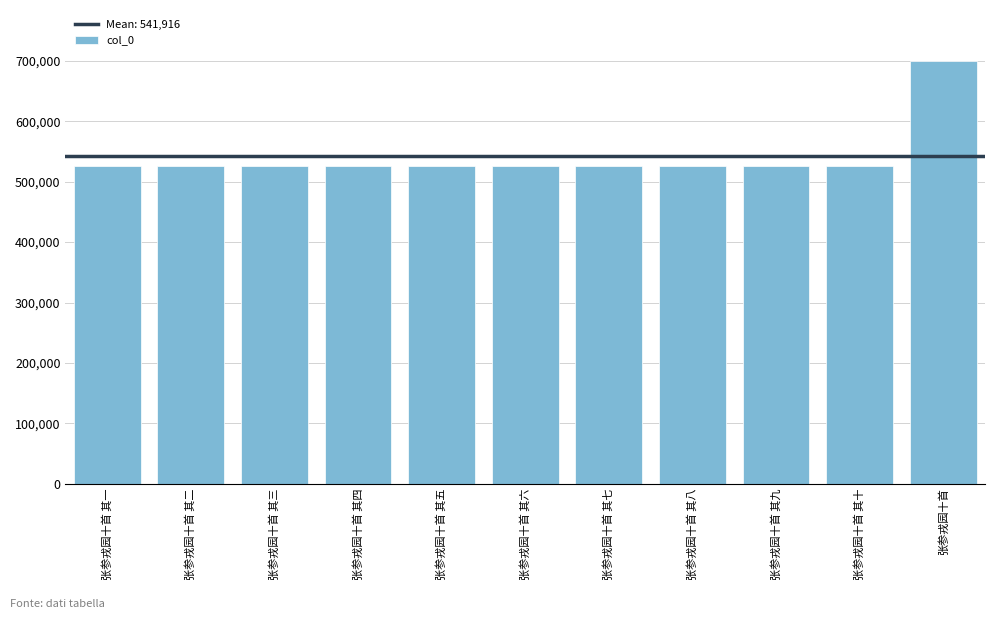

What is the approximate value at 张参戎园十首 其十, to the nearest 10?

526070